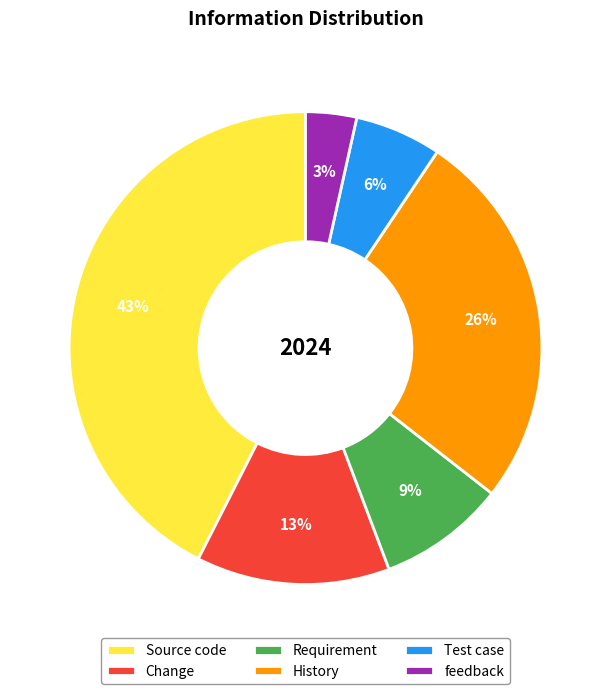

What is the ratio of the value at Requirement to the value at Test case?

1.5